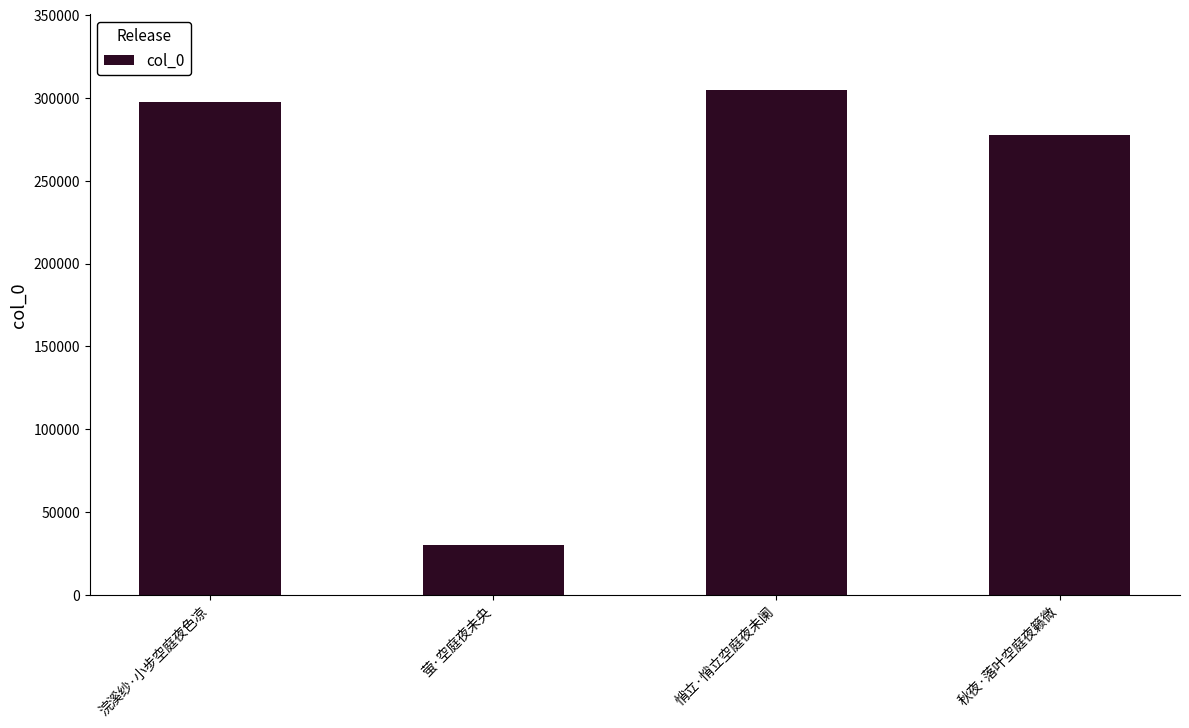

List the labels in order of value, smallest first.

萤·空庭夜未央, 秋夜·落叶空庭夜籁微, 浣溪纱·小步空庭夜色凉, 悄立·悄立空庭夜未阑